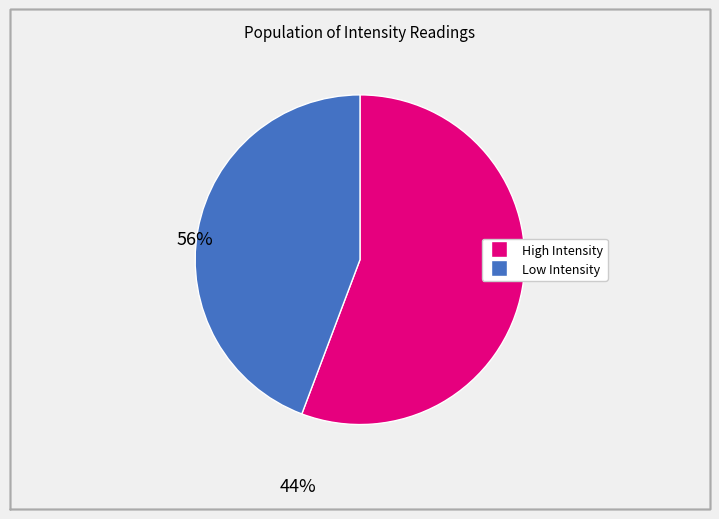

Does any single category account for the majority?

Yes